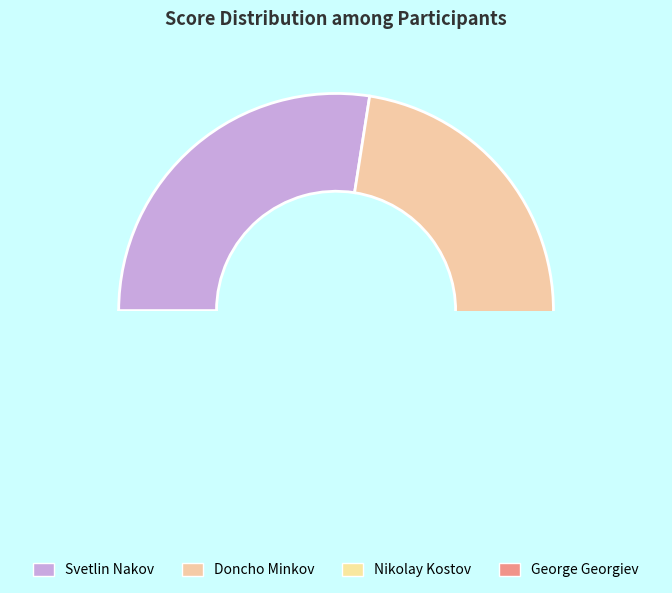

To the nearest percent, what is the difference between the George Georgiev and Nikolay Kostov slice percentages?

4%